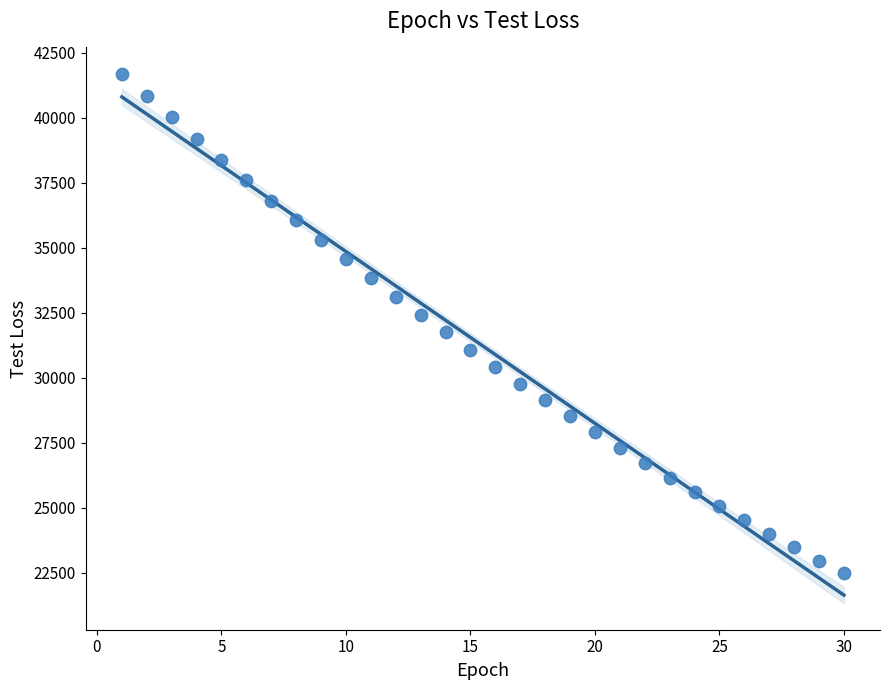

What is the range of X values (max minus min)?

29.0